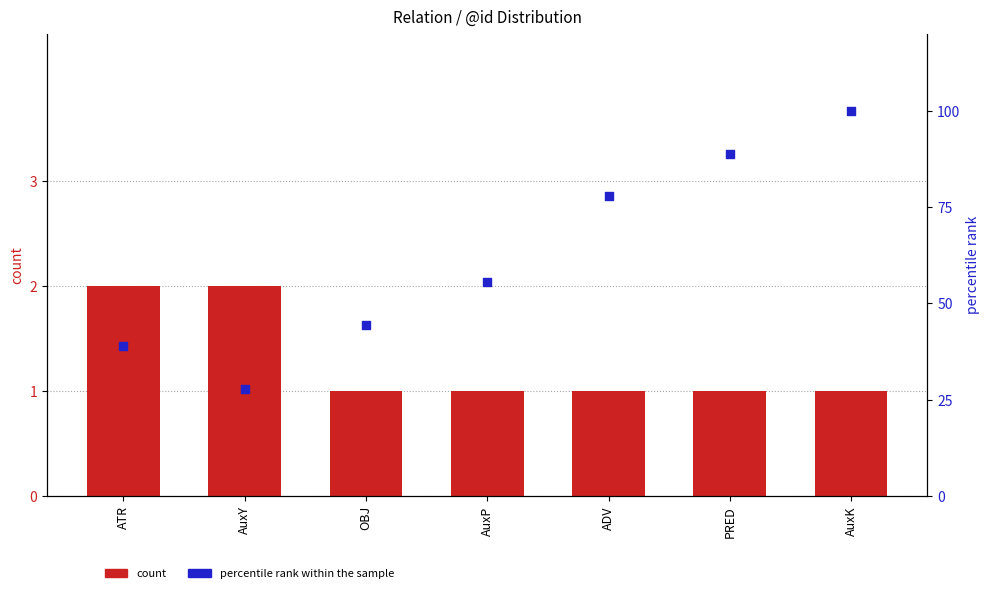

What are all the series names shown in the legend?

count, percentile rank within the sample